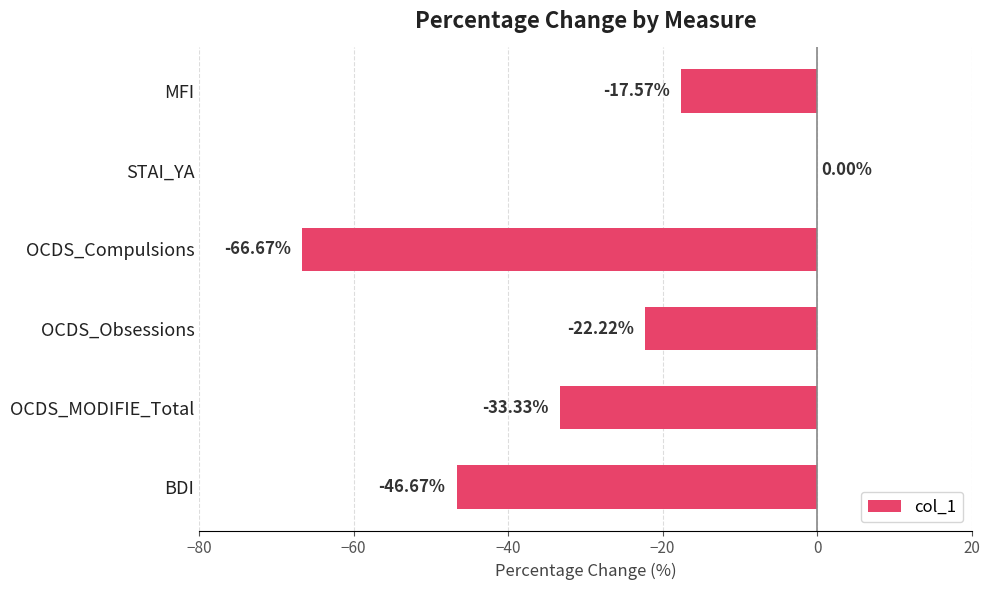

What is the sum of all values?

-186.5